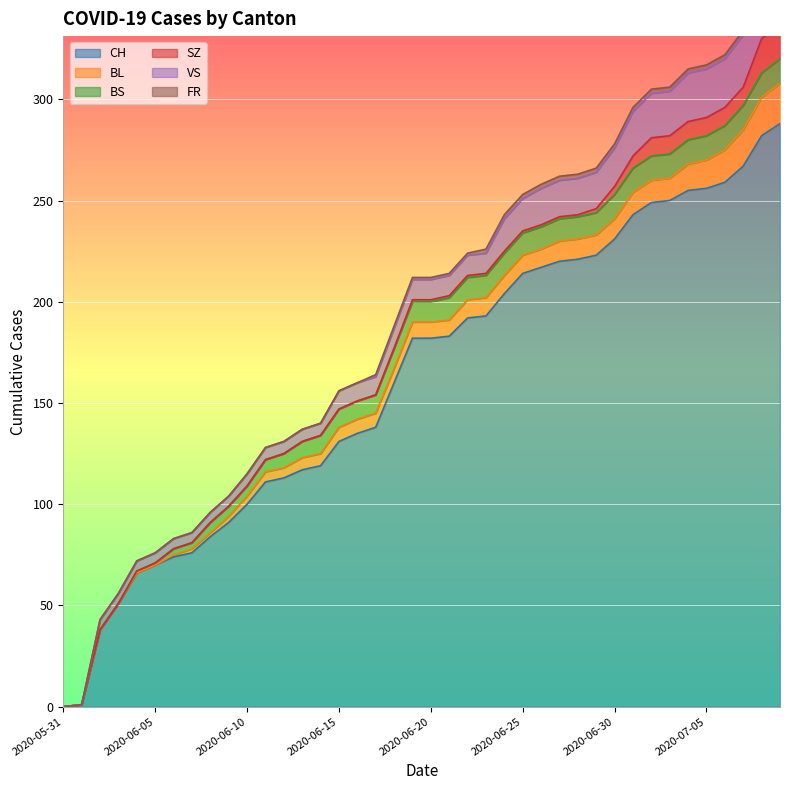

Is it true that BS equals 11 at 2020-06-29?

True